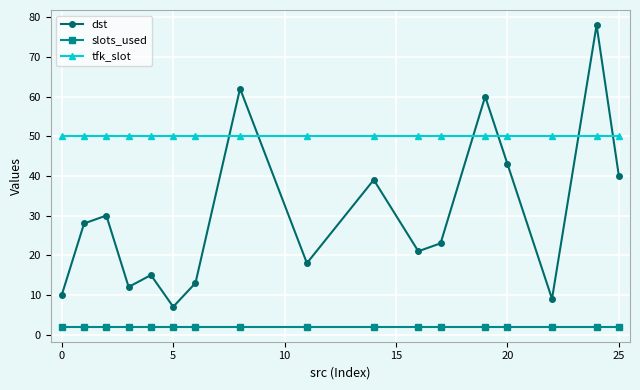

Rank the series by their average value, from highest to lowest.

tfk_slot, dst, slots_used